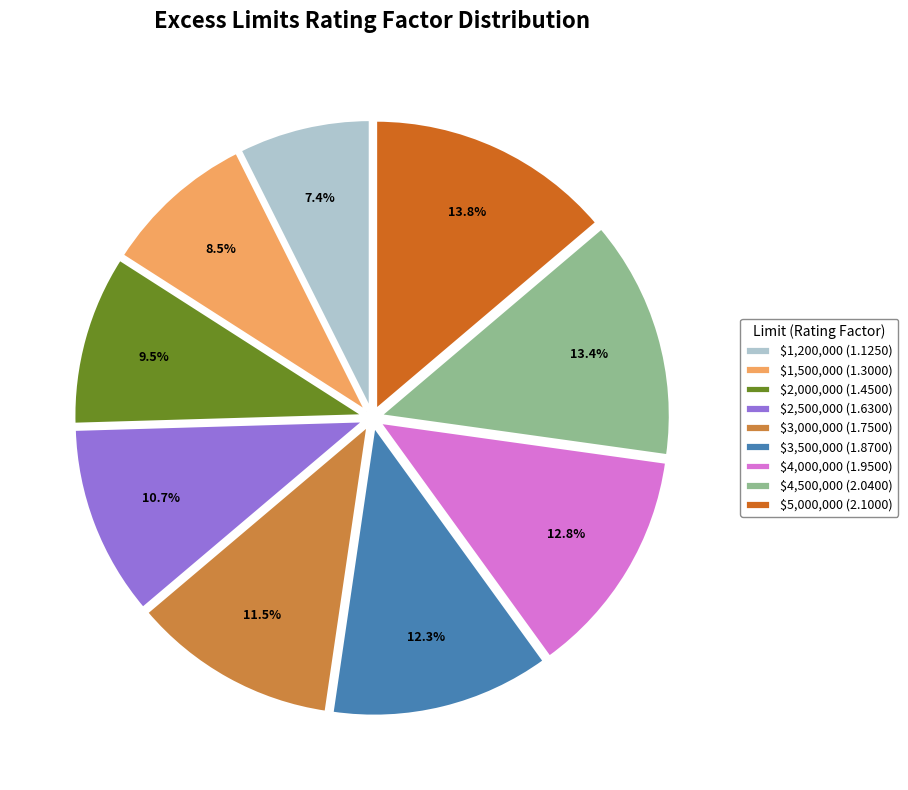

What percentage is NOT represented by $4,000,000?

87.2%